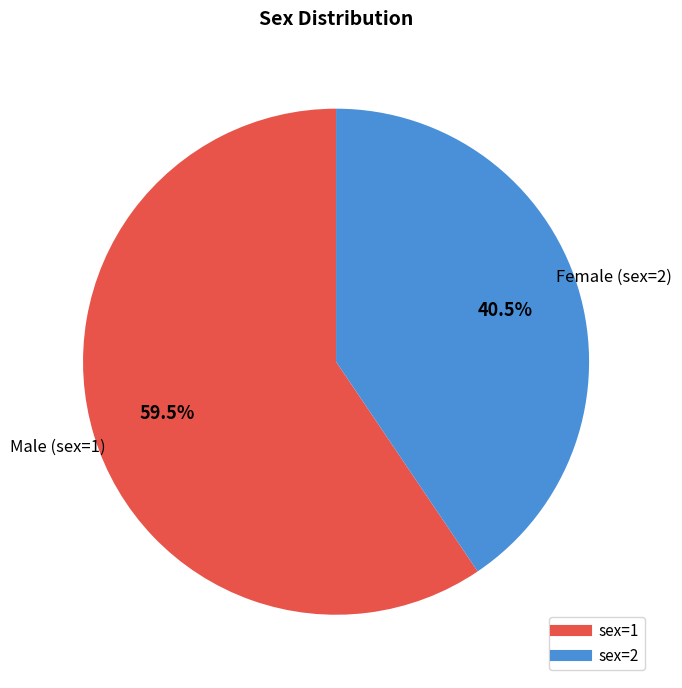

Count the number of slices in the pie.

2